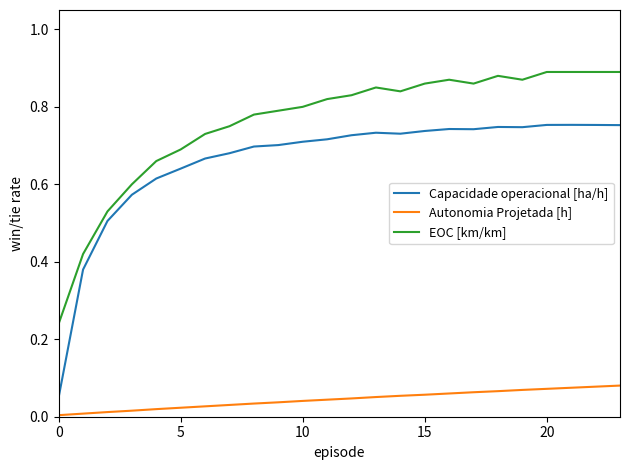

True or false: Autonomia Projetada [h] and EOC [km/km] cross at least once.

False